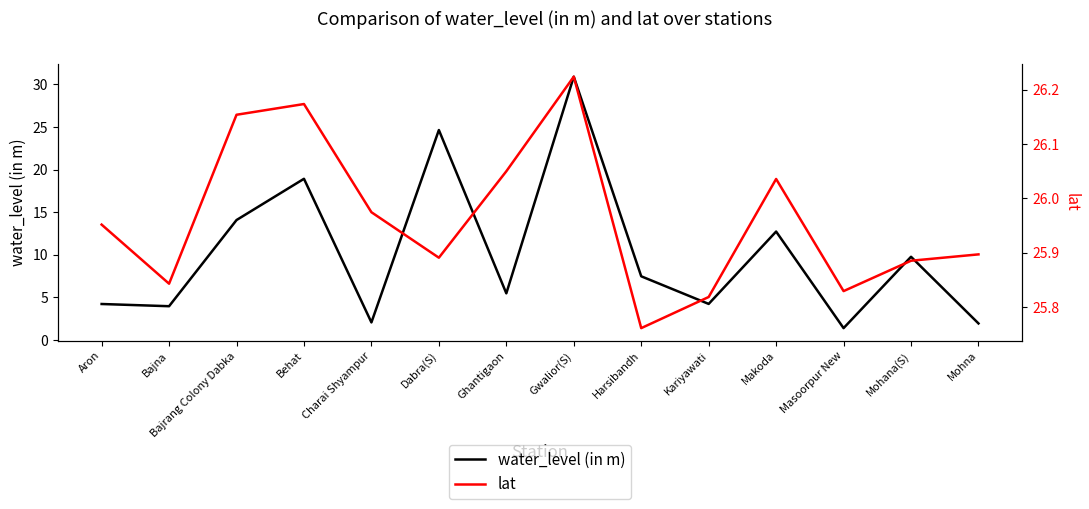

What is the minimum value for water_level (in m)?

1.4